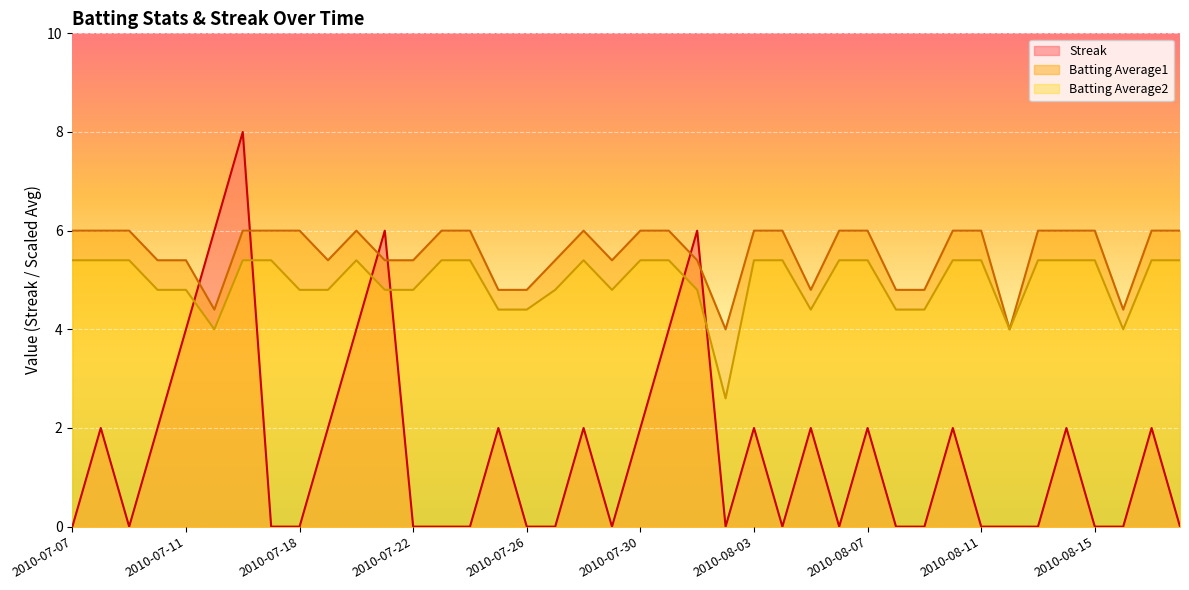

Which series has the widest spread of values?

Streak